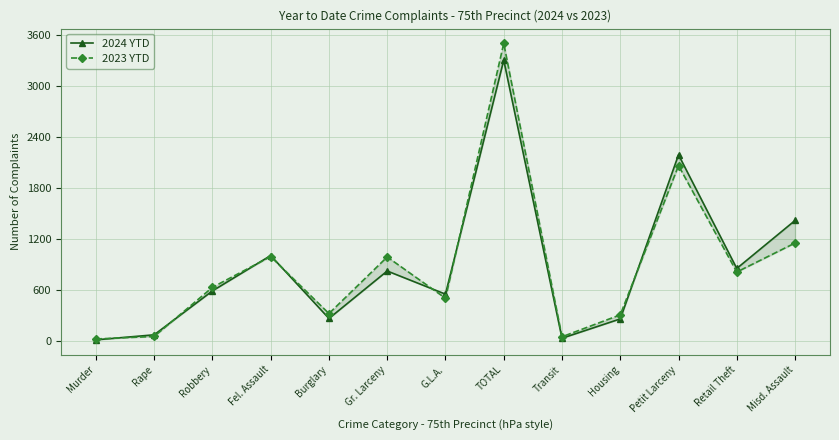

Which series has the largest total across all categories?

2023 YTD